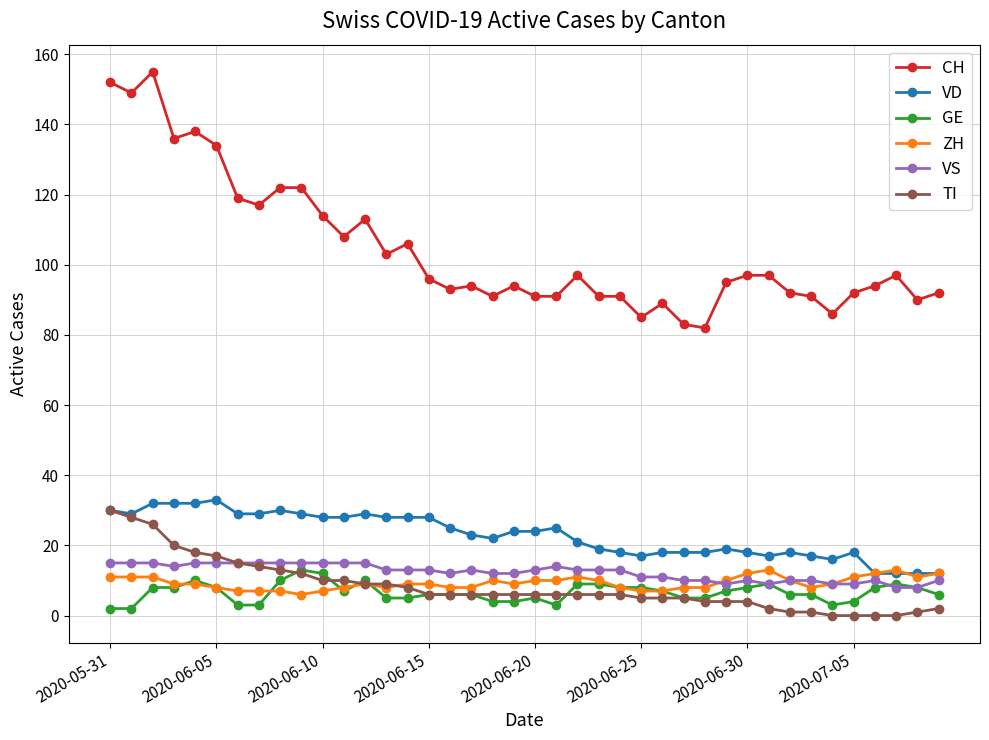

What is the minimum value for VS?

8